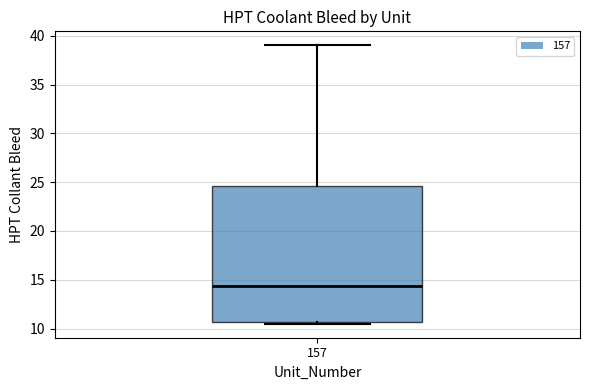

Transcribe this box plot: give where the median line is, the range the box spans, and where the two whiskers end, as read against the y-axis. The values are not printed on the chart, so give them approximately, as read against the axis.

median 14.5, box 10.5 to 24.5, whiskers 10.5 (just below the box's lower edge) to 39.0